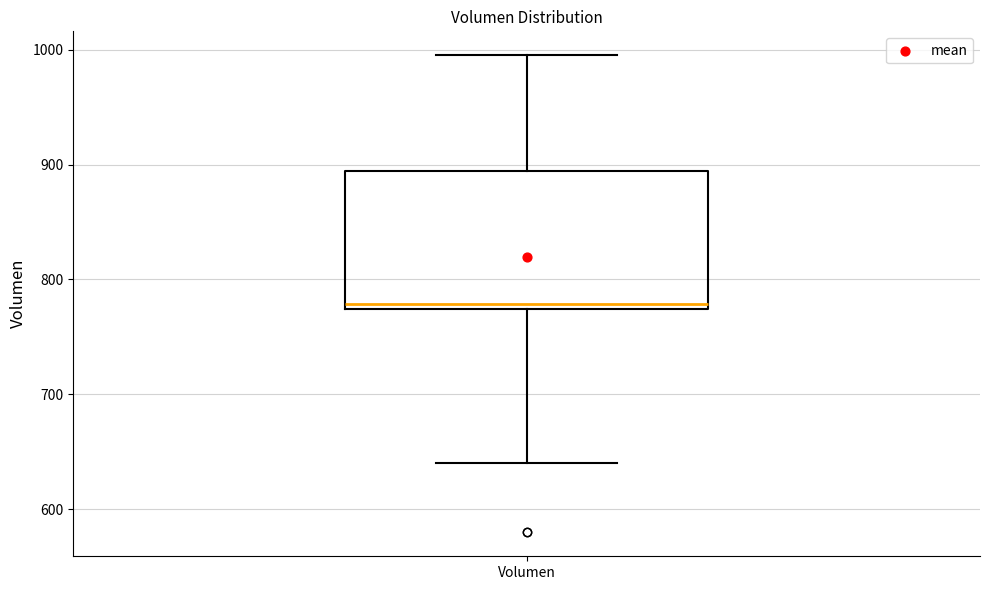

Read this box plot against the y-axis: the position of the median line, the range covered by the box, and the ends of both whiskers. The values are not printed on the chart, so give them approximately, as read against the axis.

median 780, box 770 to 890, whiskers 640 to 1000